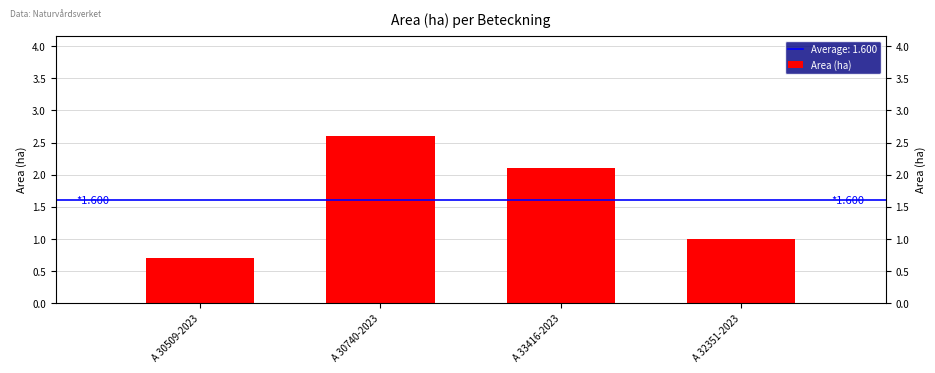

What is the label of the 3rd bar from the right?

A 30740-2023